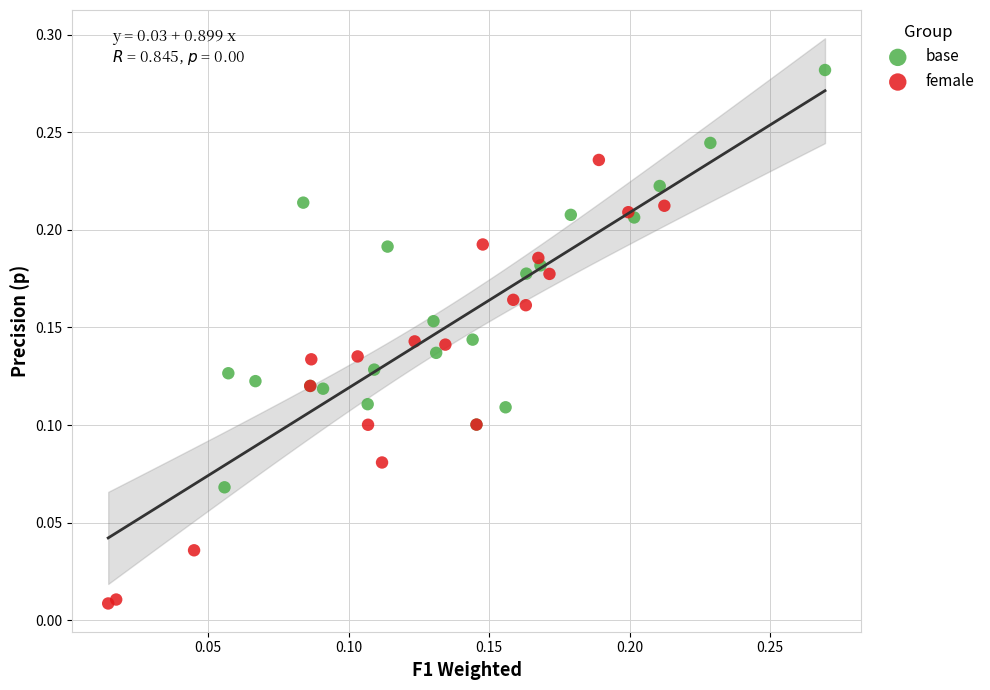

Which series contains the highest Y value?

base